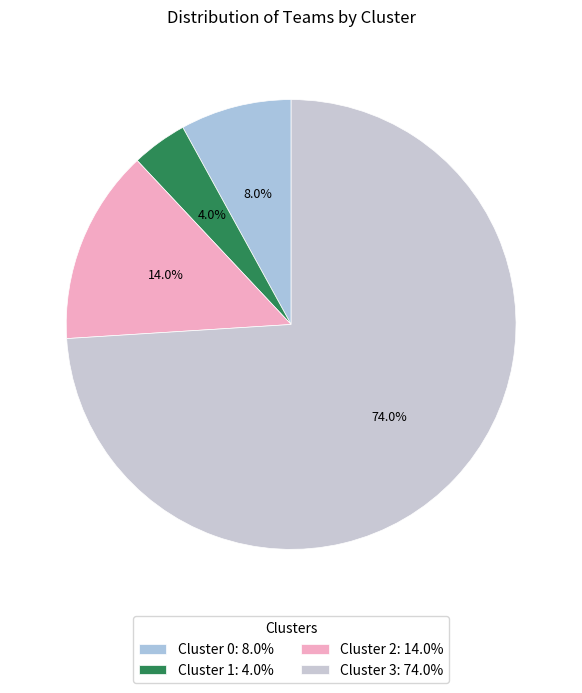

How many slices are in this pie chart?

4